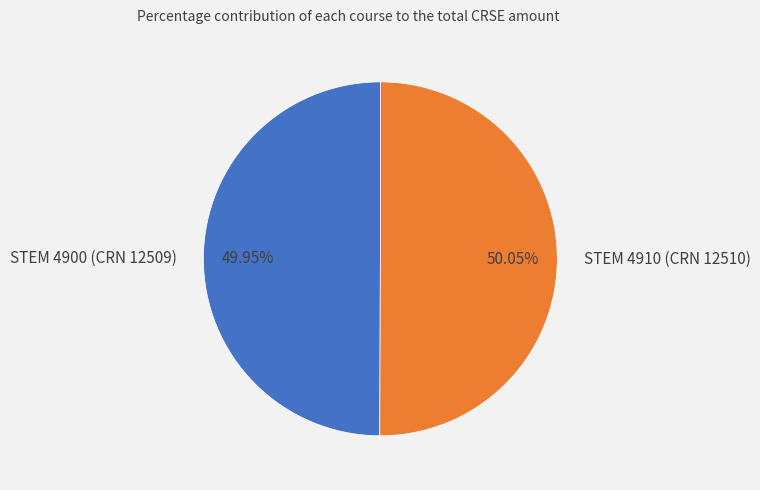

Do STEM 4910 (CRN 12510) and STEM 4900 (CRN 12509) together represent more than half of the pie?

Yes